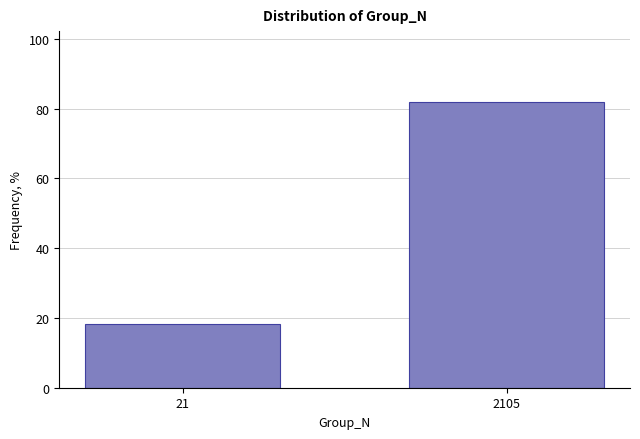

Reading left to right, list all the values displayed in this chart.

21=18.2	2105=81.8